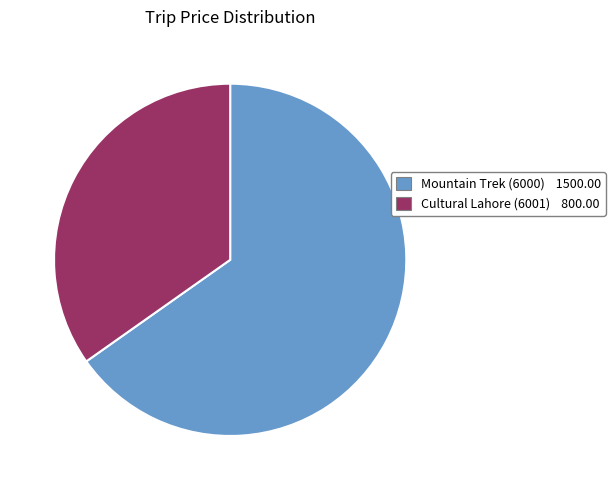

Approximately how many times larger is the value at Mountain Trek (6000) compared to Cultural Lahore (6001)?

1.9